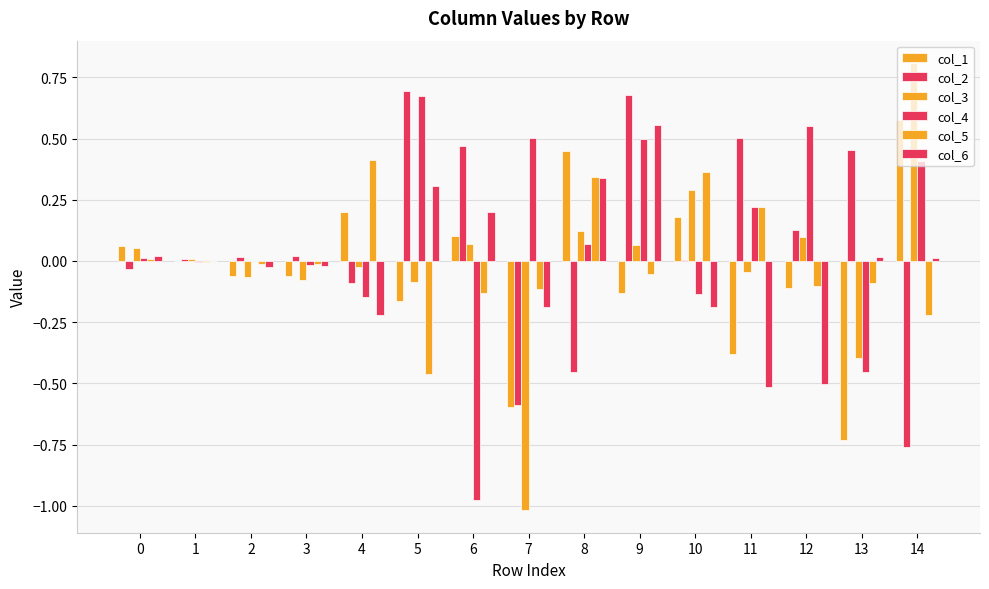

At how many categories does at least one series exceed 0?

15